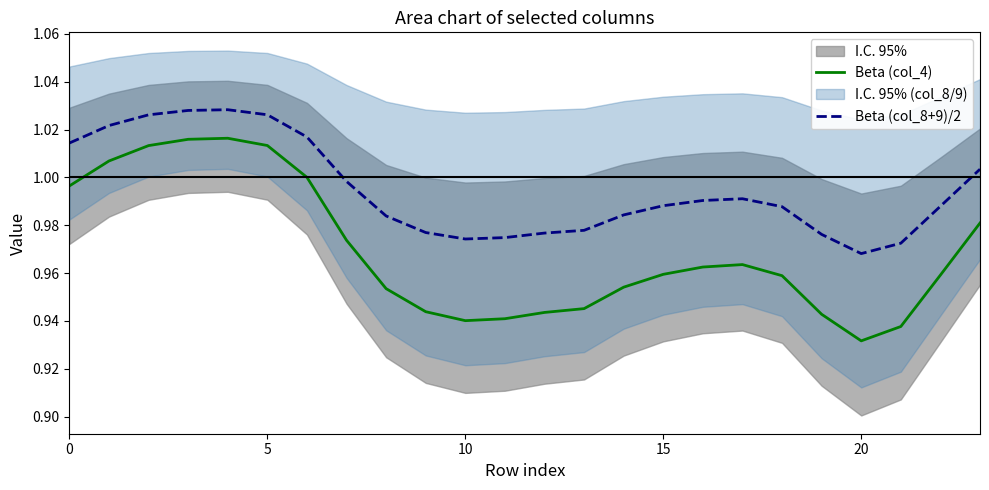

True or false: Beta (col_8+9)/2 and Beta (col_4) cross at least once.

False